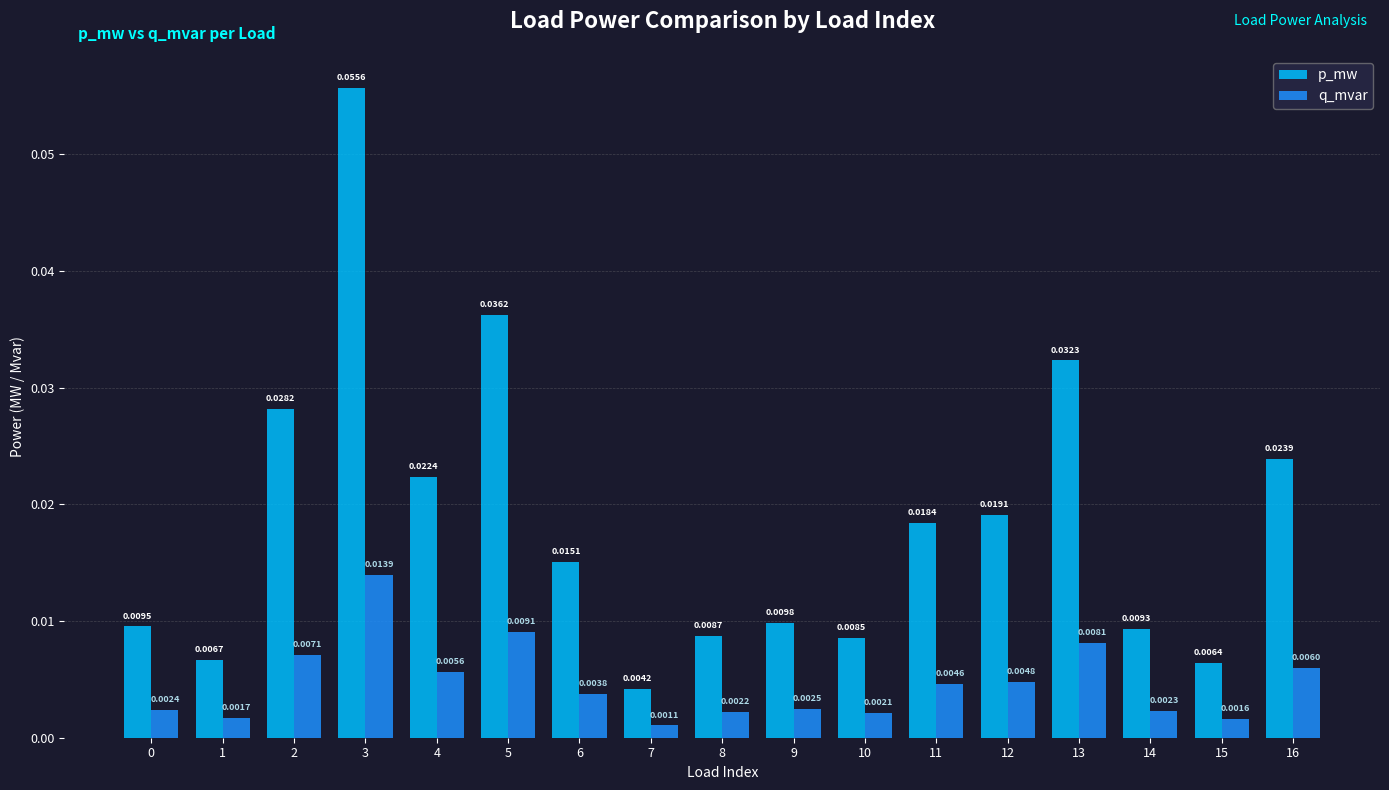

Which series has the largest range (max minus min)?

p_mw